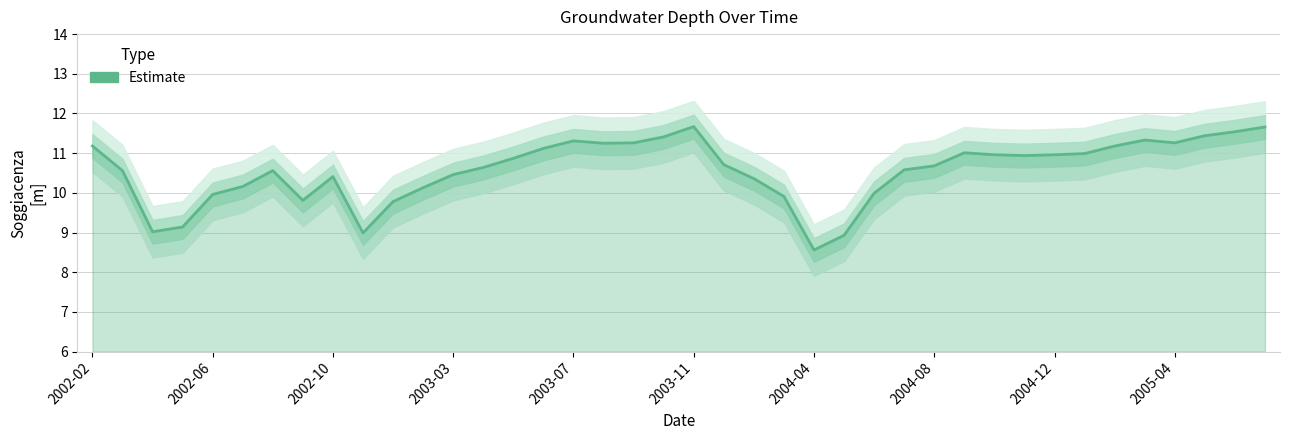

How many lines are shown in the chart?

1